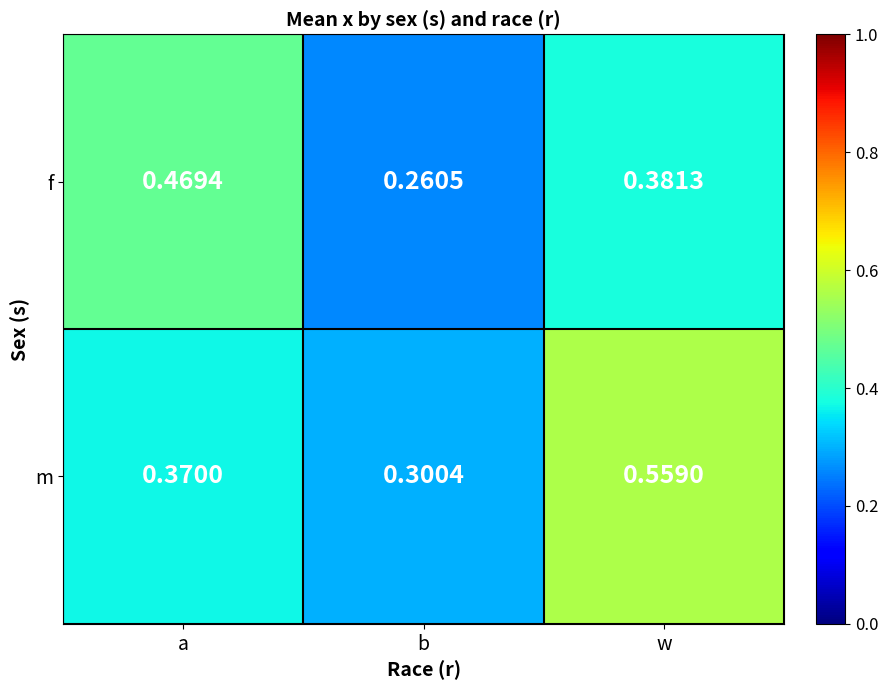

Which category has the lowest value in the m series?

b